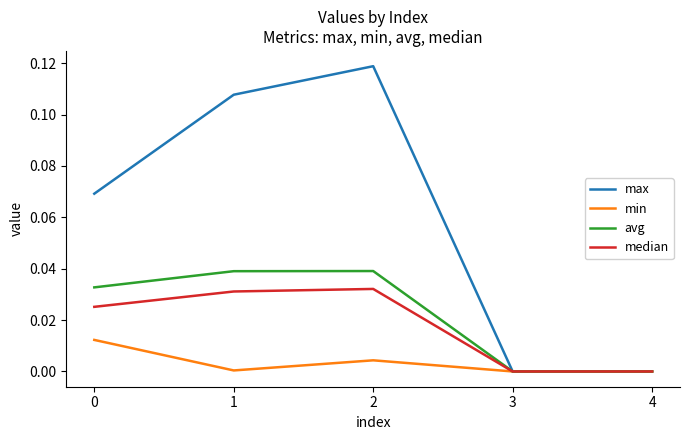

Does the chart display data point markers on the line(s)?

No